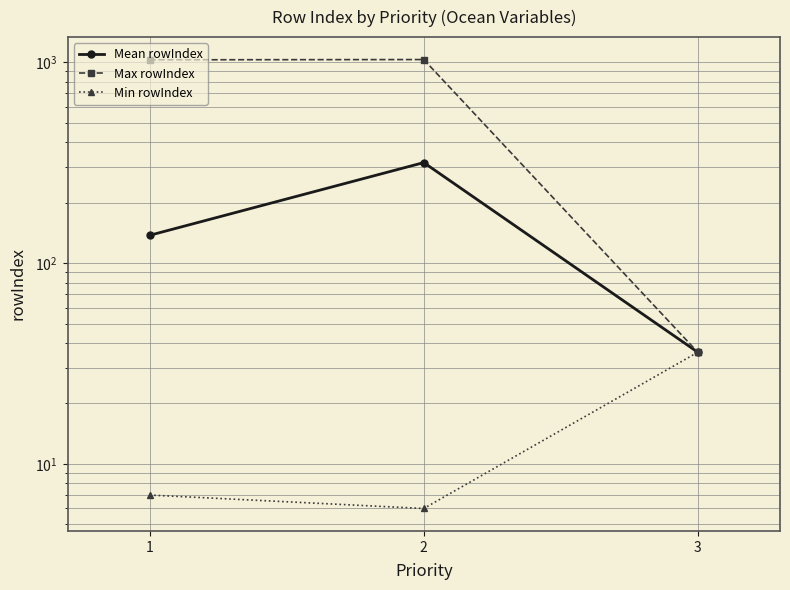

What is the total value across all series at 1?

1173.6